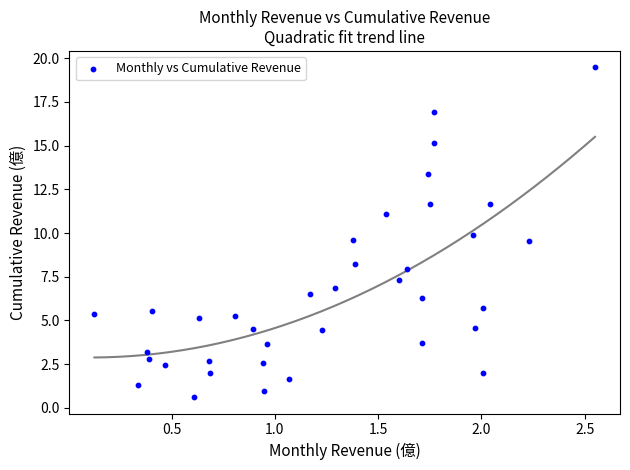

What is the range of Y values (max minus min)?

18.9